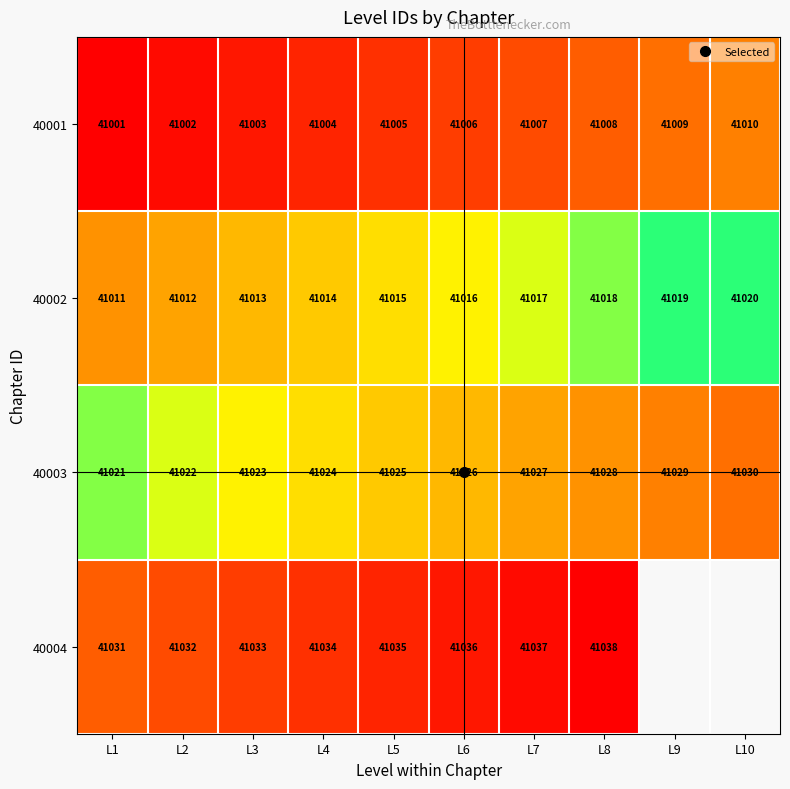

What is the difference between the 40001 values at L5 and L8?

3.0